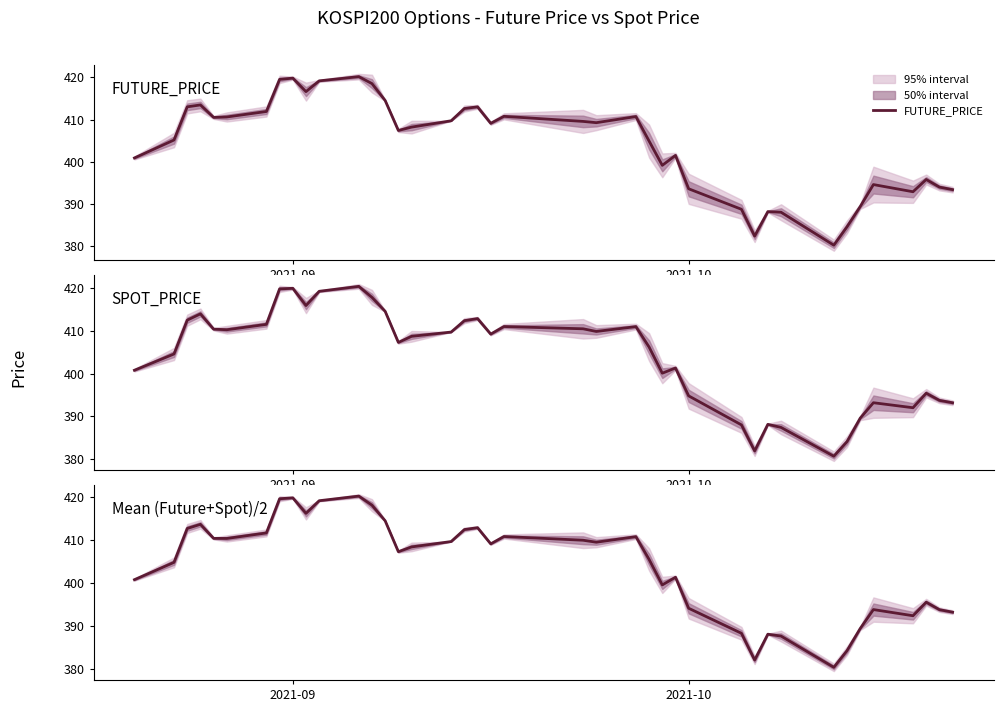

True or false: FUTURE_PRICE and Mean (Future+Spot)/2 cross at least once.

True